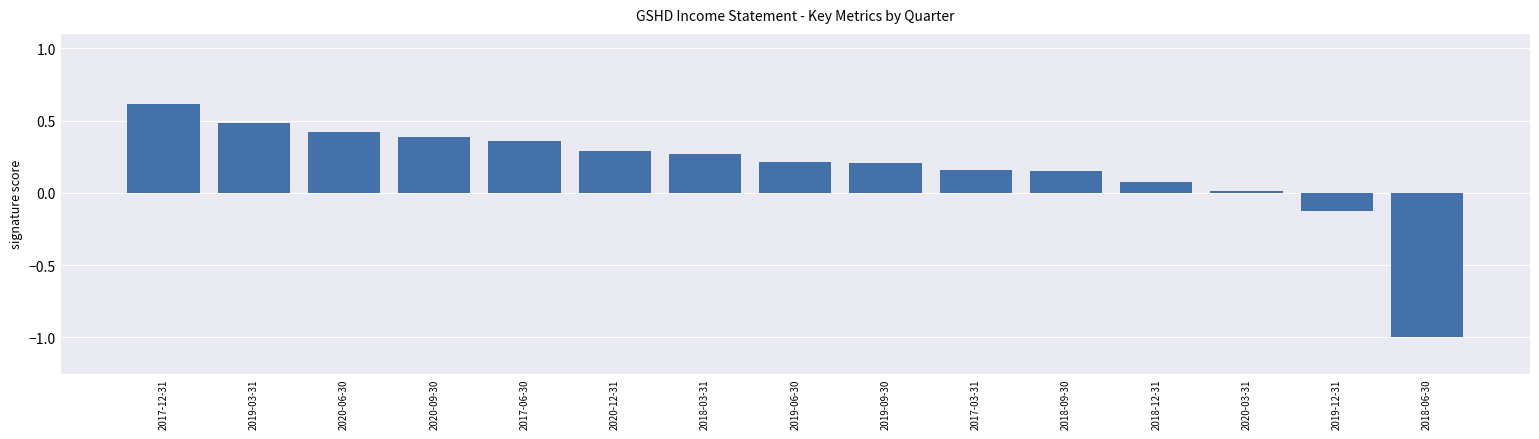

Does the chart contain stacked bars?

No